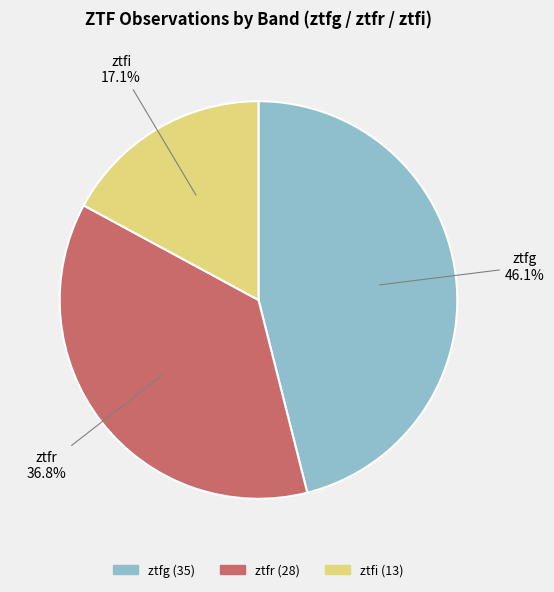

Rank the categories by value from highest to lowest.

ztfg, ztfr, ztfi